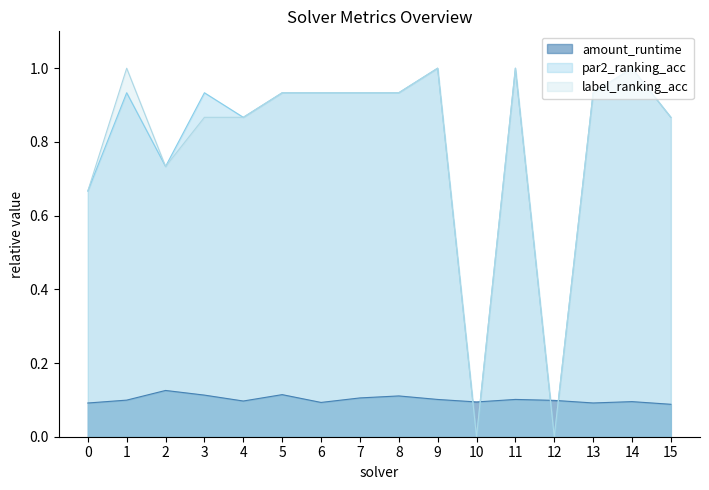

The value of amount_runtime at 7 is 0.1. True or false?

False